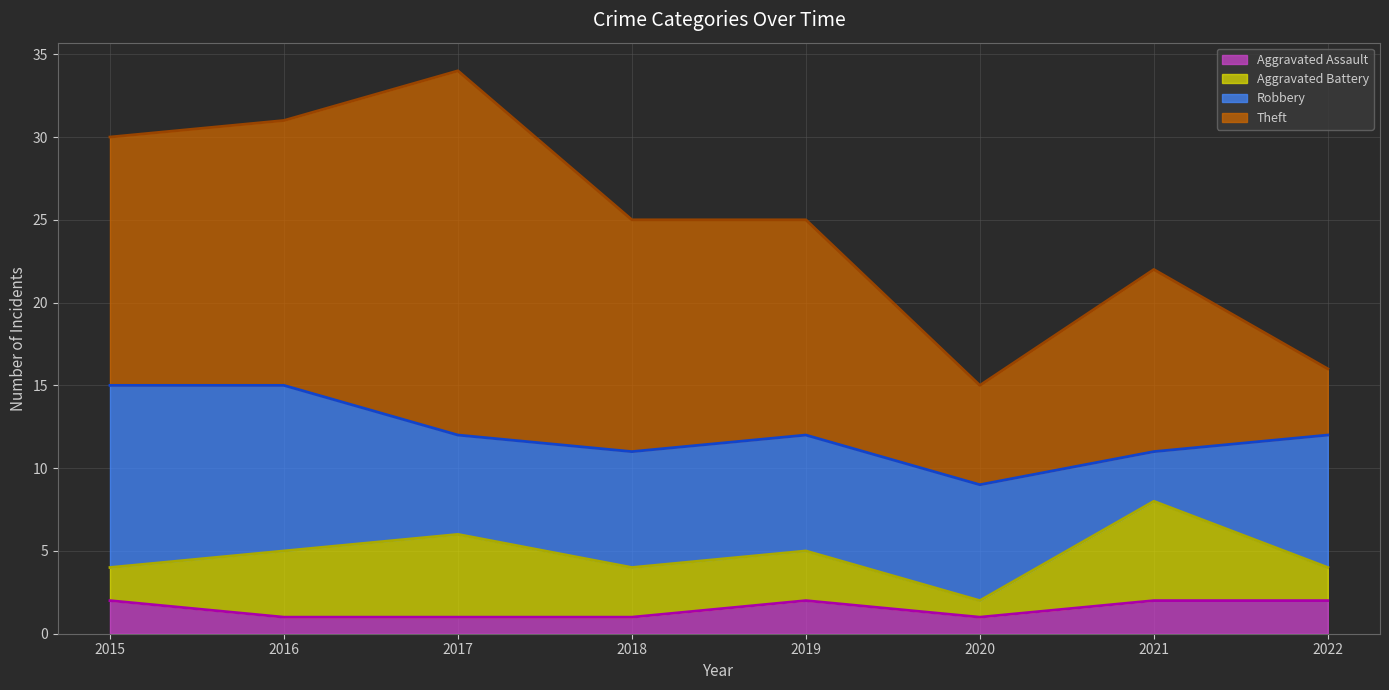

Which series has the largest total across all categories?

Theft (line)